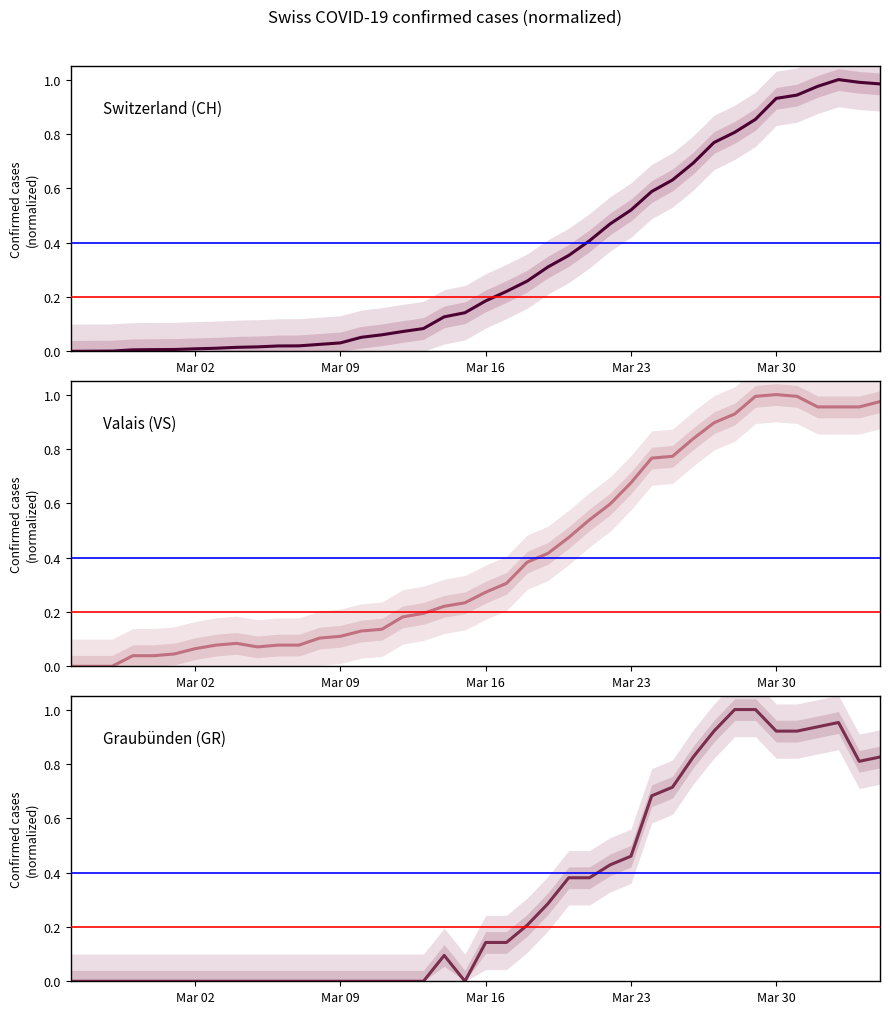

Which series has the largest total across all categories?

Valais (VS)